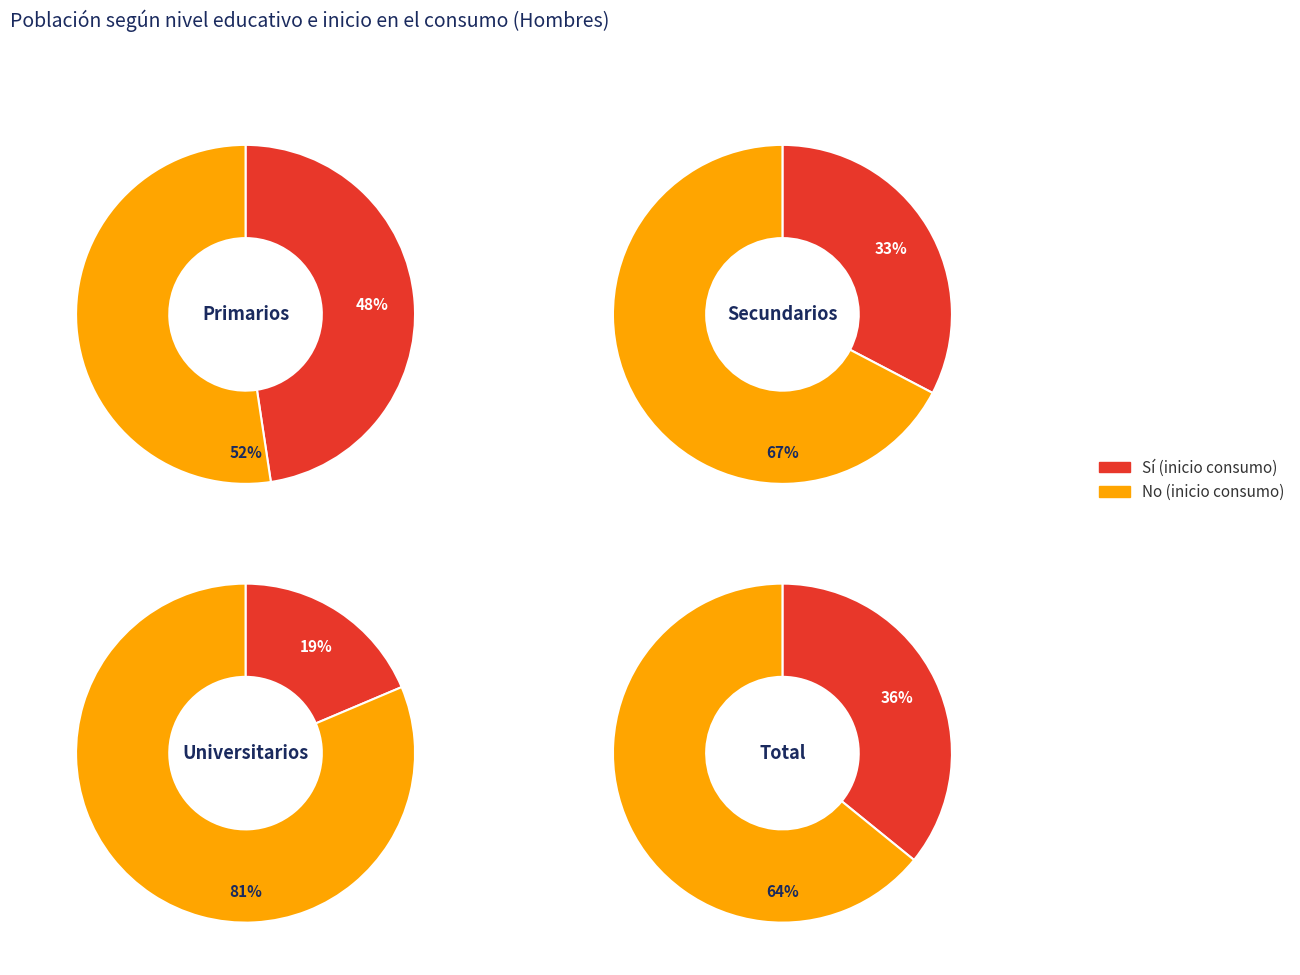

At Secundarios, list the series in order from largest to smallest.

No, Sí